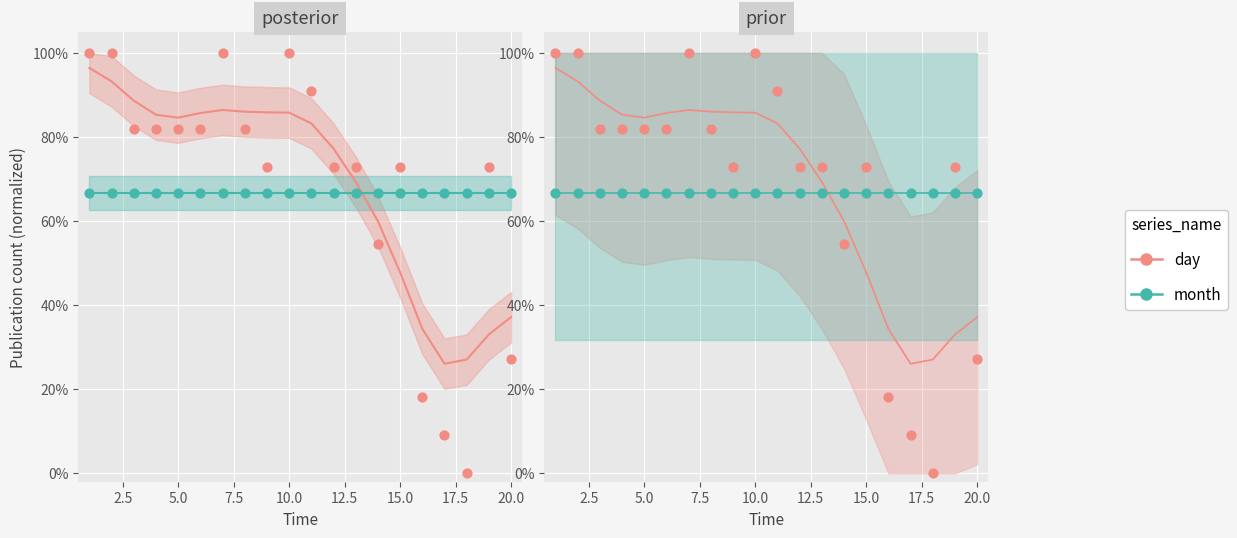

Which series contains the lowest Y value?

day